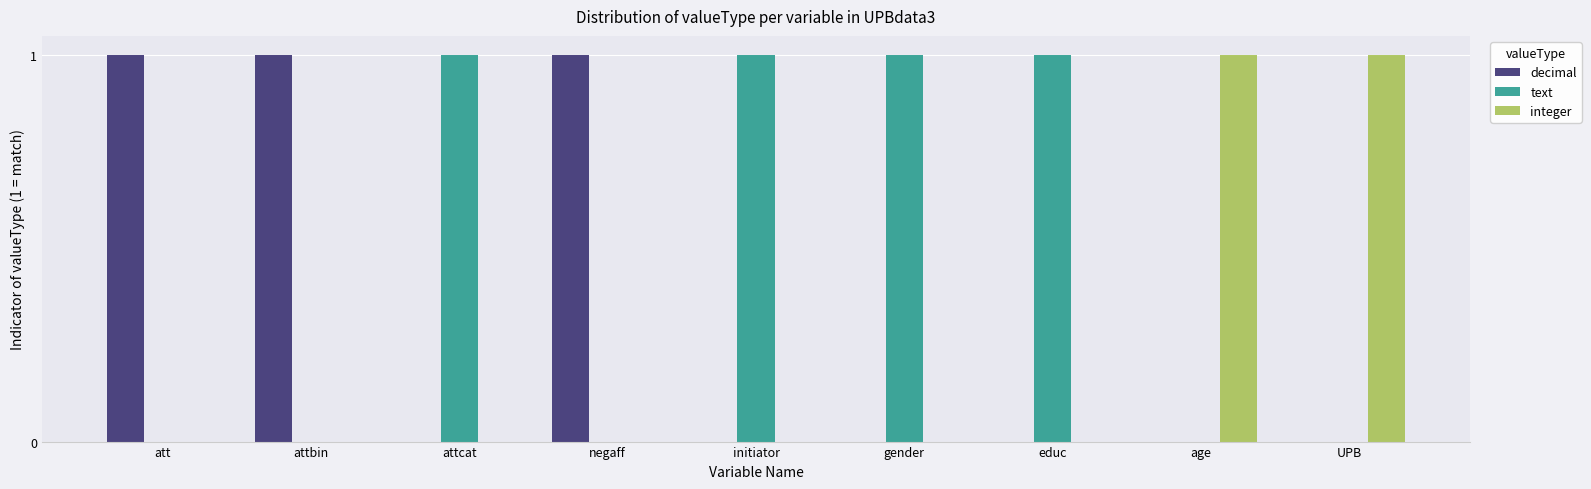

What is the sum of all decimal values?

3